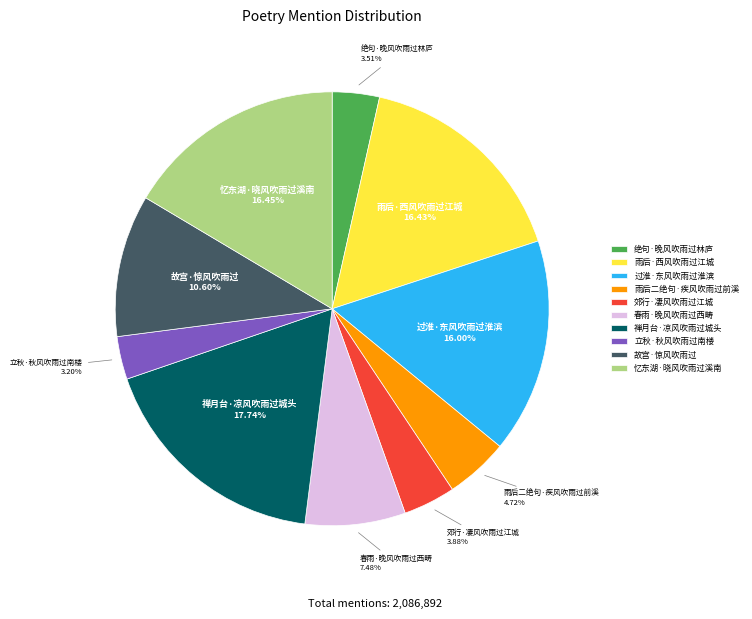

Which category has the biggest portion of the pie?

禅月台·凉风吹雨过城头